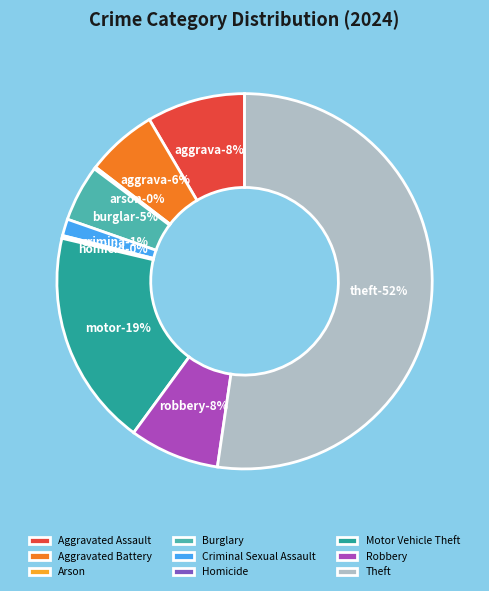

Is there a majority slice in this chart?

Yes